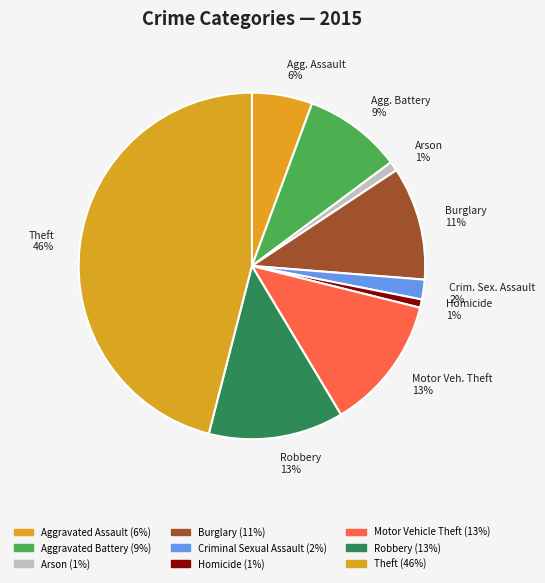

To the nearest percent, what is the average slice percentage?

11%